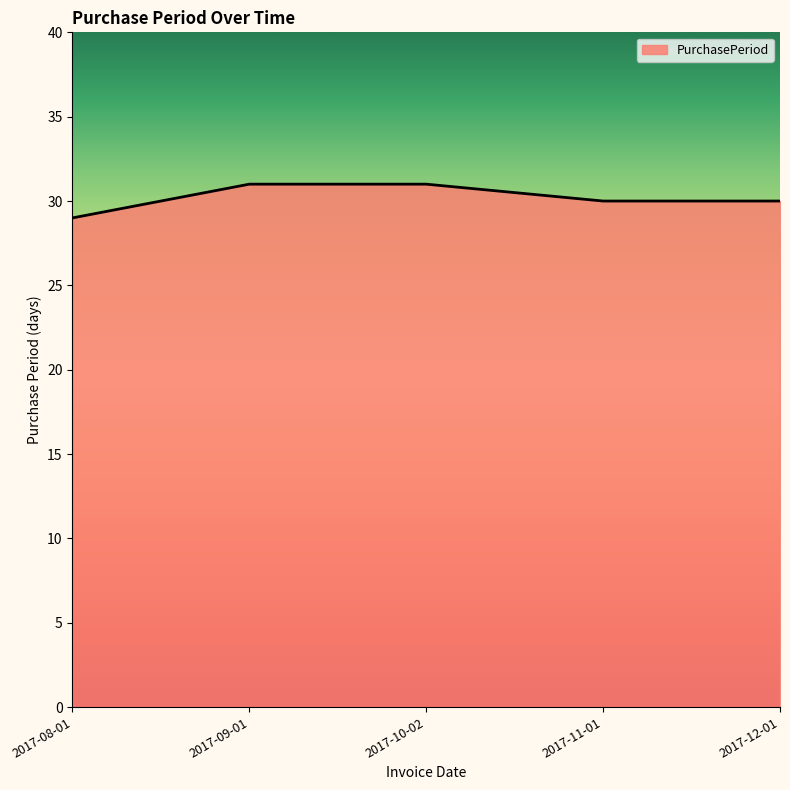

Count the number of categories in the chart.

5